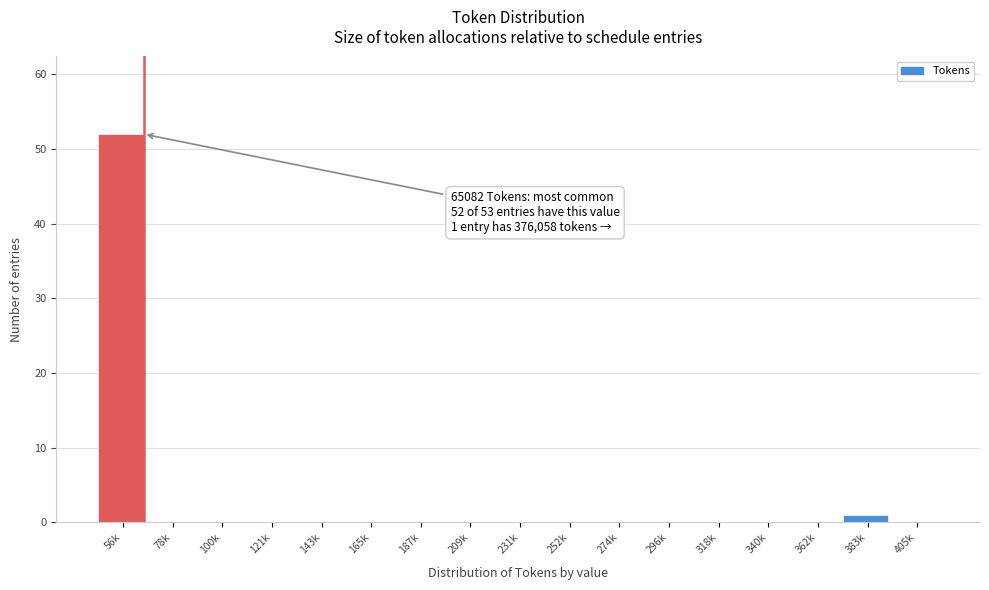

Reading left to right, what are all the values shown in this chart?

56k=52	78k=0	100k=0	121k=0	143k=0	165k=0	187k=0	209k=0	231k=0	252k=0	274k=0	296k=0	318k=0	340k=0	362k=0	383k=1	405k=0